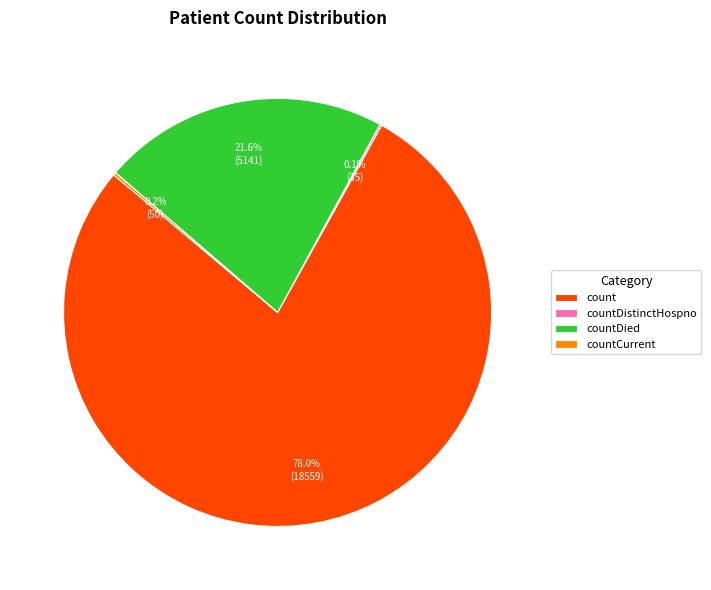

Is it true that countDied is 28% of the pie?

False